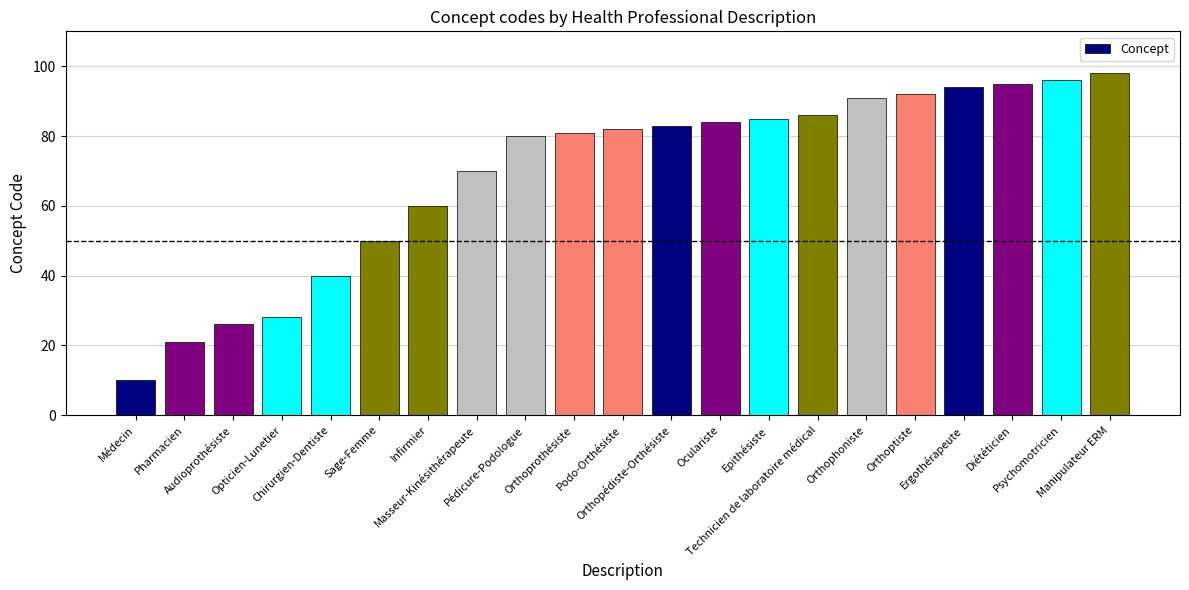

Reading right to left, extract all data points from this chart.

98	96	95	94	92	91	86	85	84	83	82	81	80	70	60	50	40	28	26	21	10